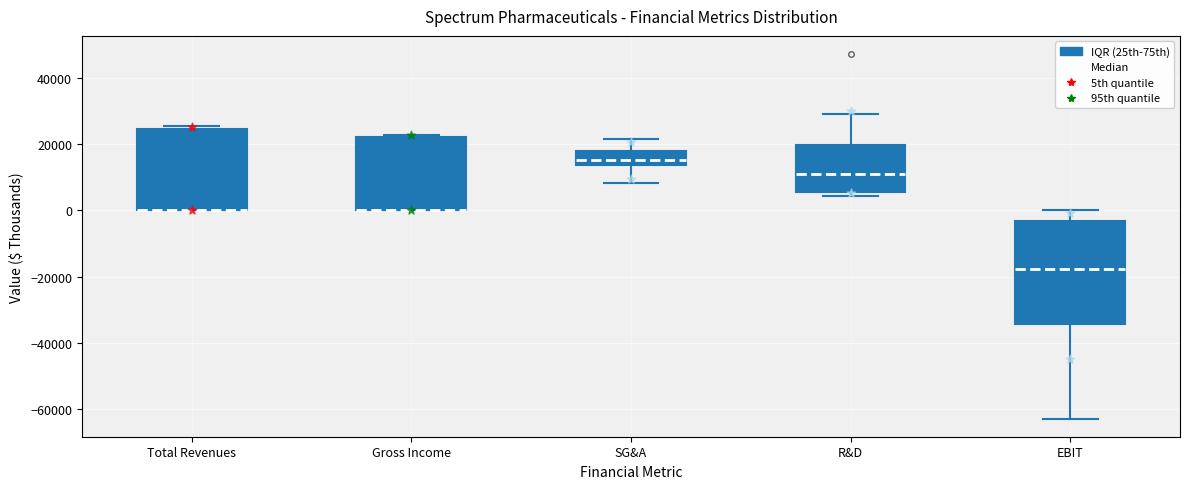

Reading left to right, transcribe this box plot: for each box, give where its median line is, the range the box spans, and where its two whiskers end, as read against the y-axis. The values are not printed on the chart, so give them approximately, as read against the axis.

Total Revenues: median 0 (drawn on the box's lower edge), box 0 to 24000, whiskers 0 to 26000
Gross Income: median 0 (drawn on the box's lower edge), box 0 to 22000, whiskers 0 to 22000 (just above the box's upper edge)
SG&A: median 16000, box 14000 to 18000, whiskers 8000 to 22000
R&D: median 12000, box 6000 to 20000, whiskers 4000 to 30000
EBIT: median -18000, box -34000 to -4000, whiskers -62000 to 0